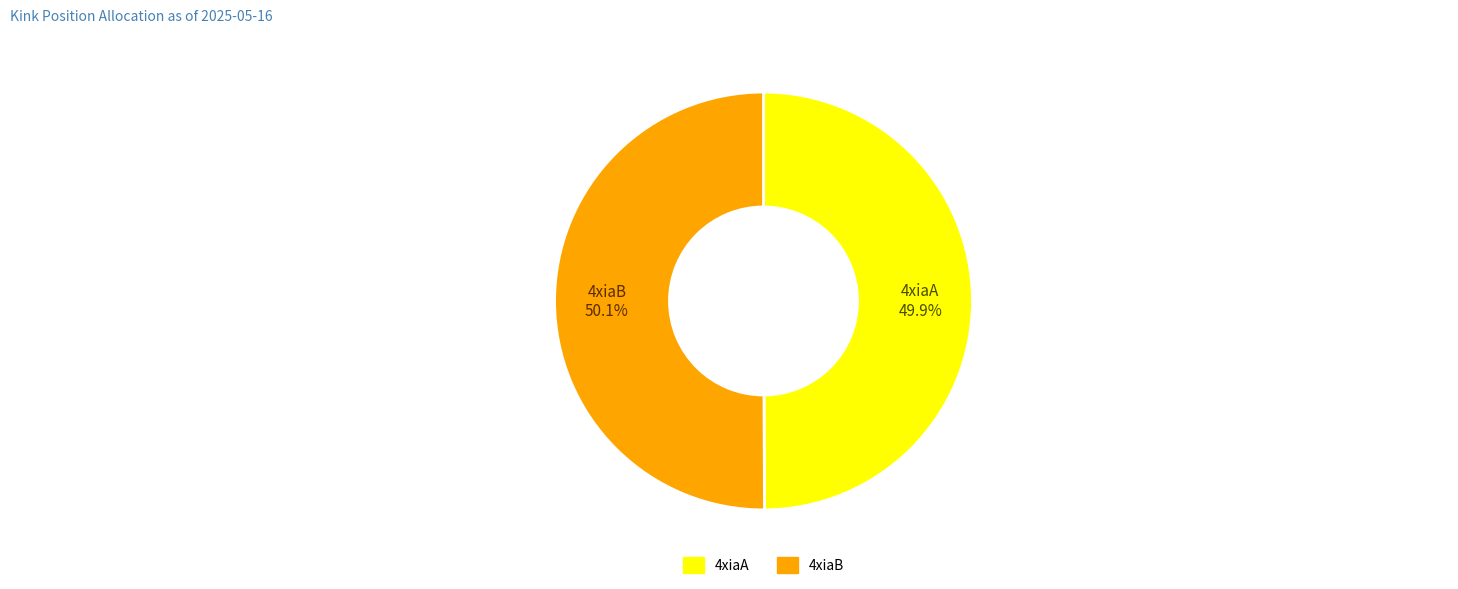

Approximately how many times larger is the value at 4xiaB compared to 4xiaA?

1.0